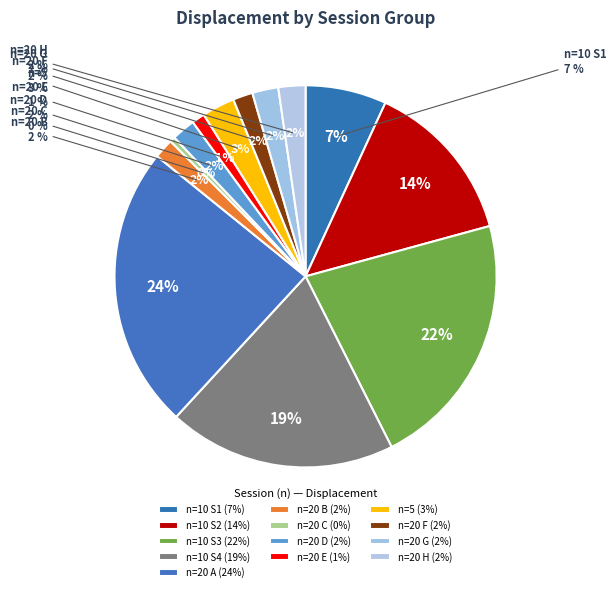

Does 20 (gkbl9ud8) account for over 50% of the chart?

No